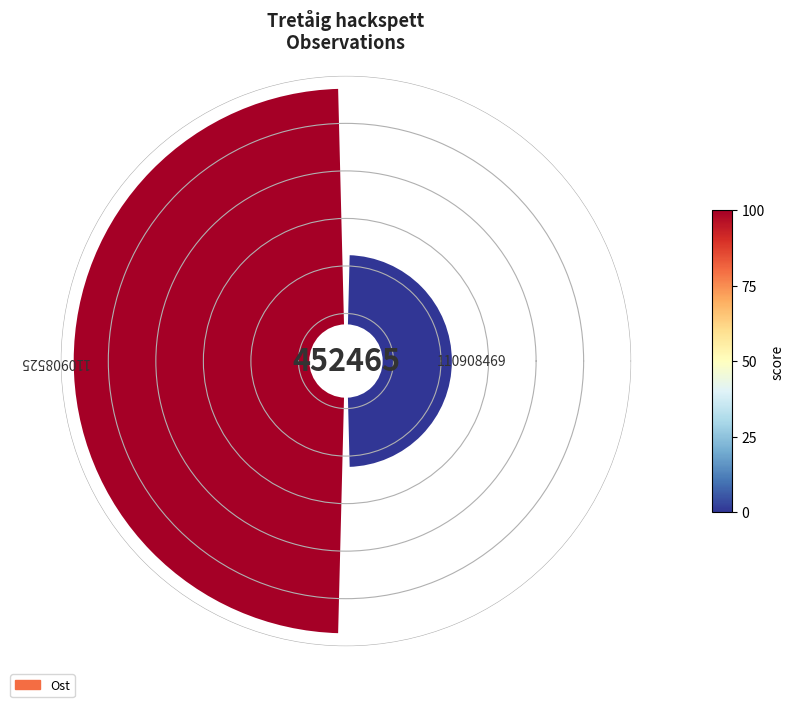

How many slices are in this pie chart?

2